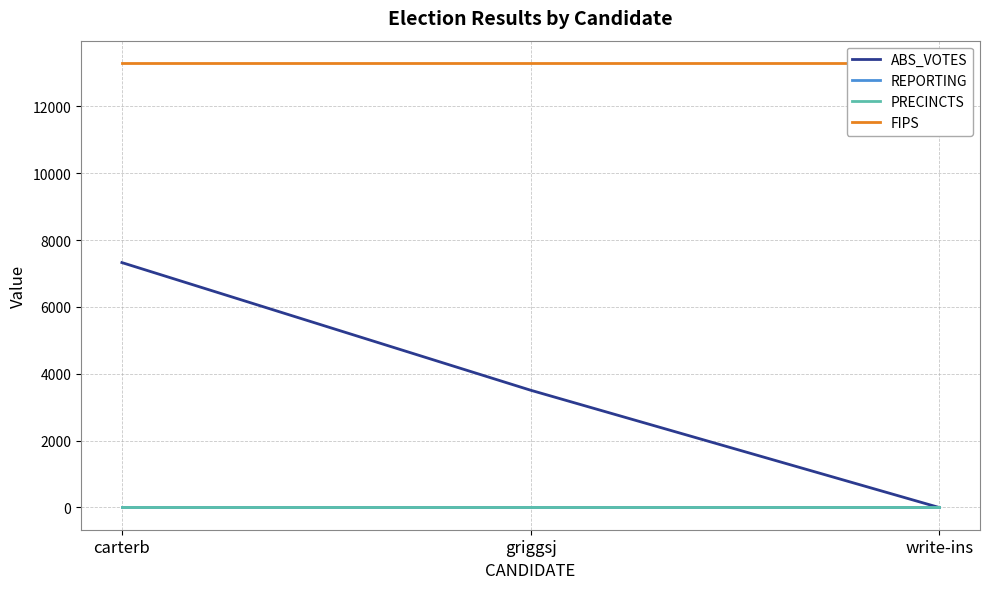

The REPORTING series shows 12 at griggsj. True or false?

True